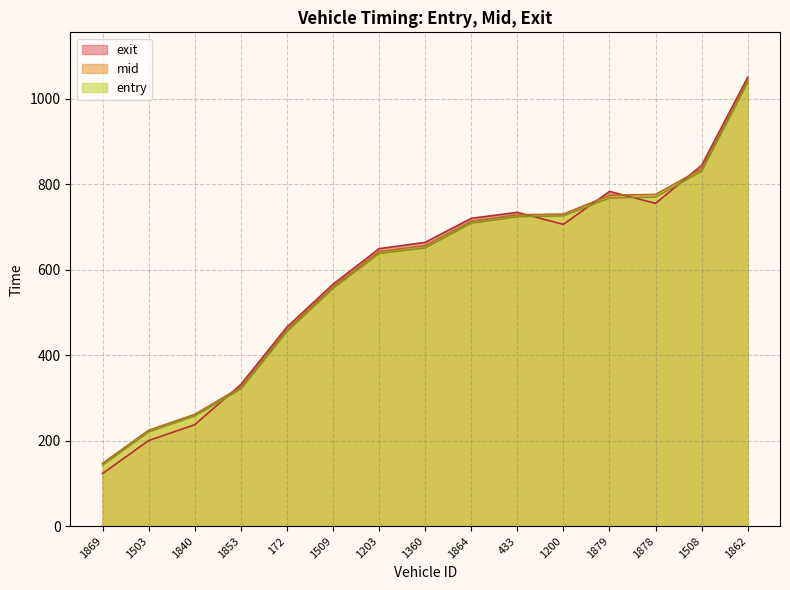

What is the value of the exit point at the 2nd from the left?

200.3